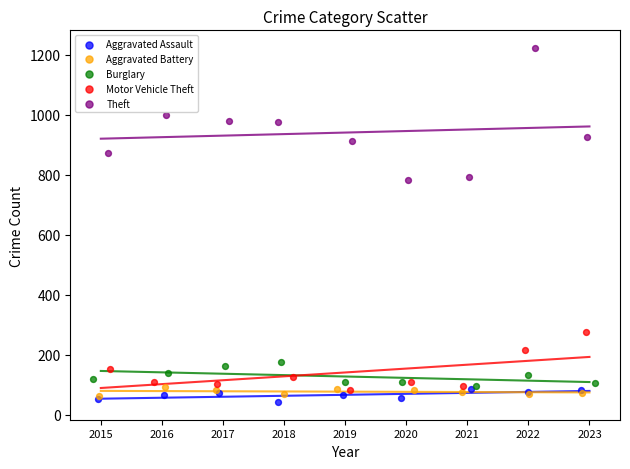

What are all the series names shown in the legend?

Aggravated Assault, Aggravated Battery, Burglary, Motor Vehicle Theft, Theft